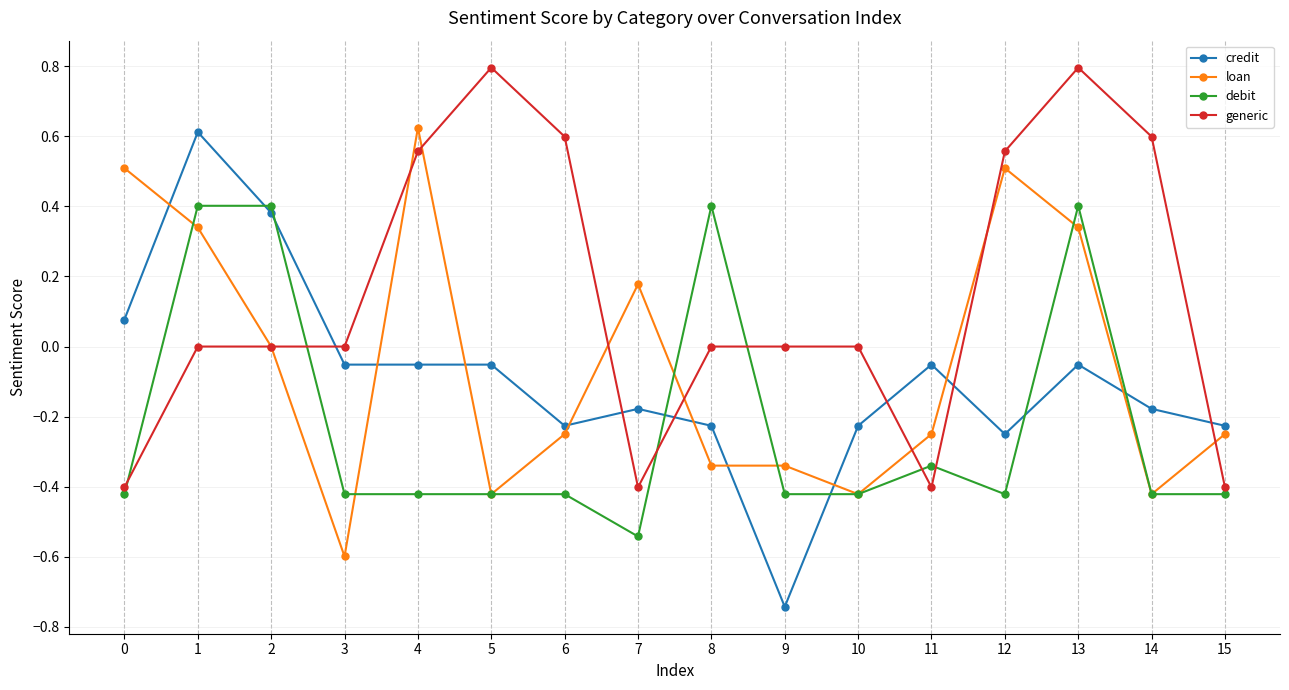

What is the difference between the highest and lowest values at 6?

1.0